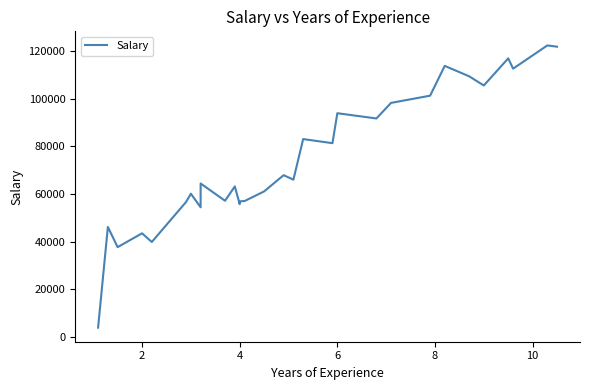

How many interior local valleys (lower than both neighbors) does the data have?

10